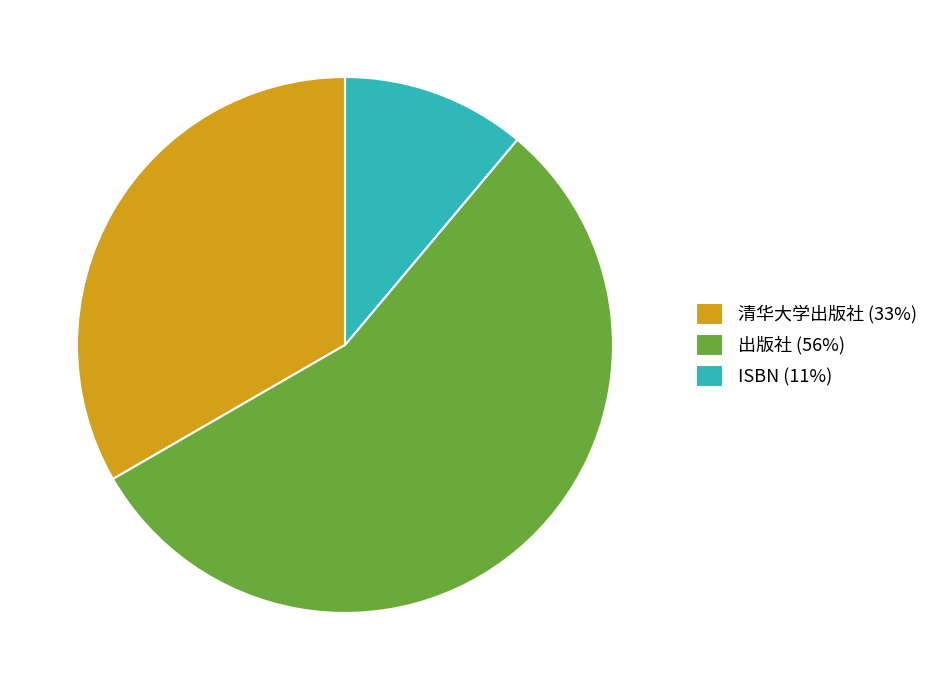

Do 清华大学出版社 and ISBN together represent more than half of the pie?

No